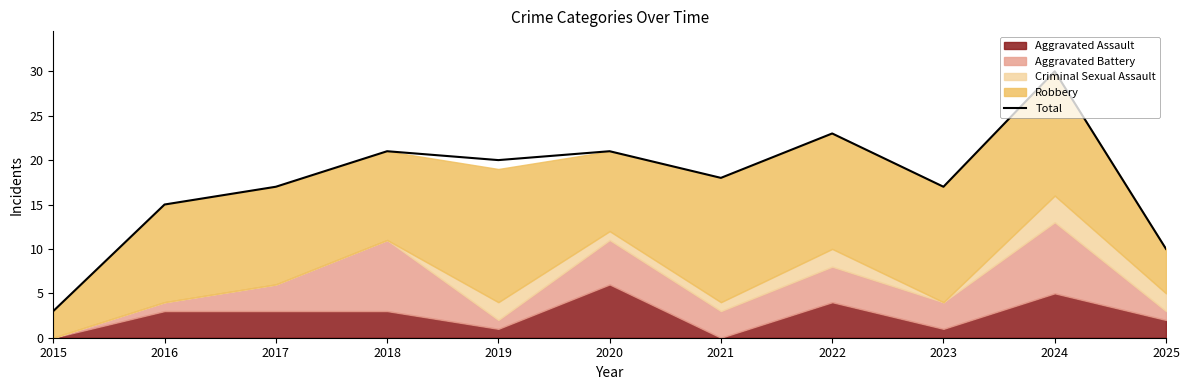

Rank the categories by value from highest to lowest.

2024, 2022, 2018, 2020, 2019, 2021, 2017, 2023, 2016, 2025, 2015